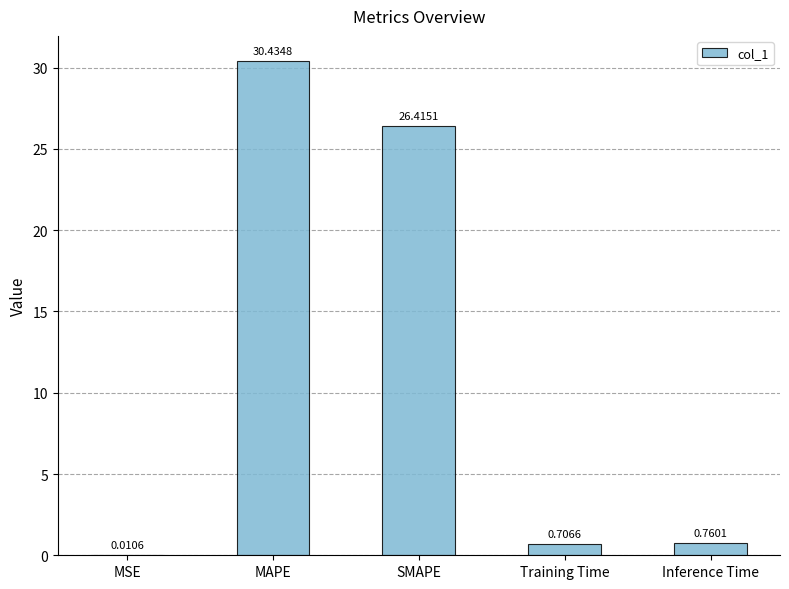

Which has a higher value, Inference Time or Training Time?

Inference Time